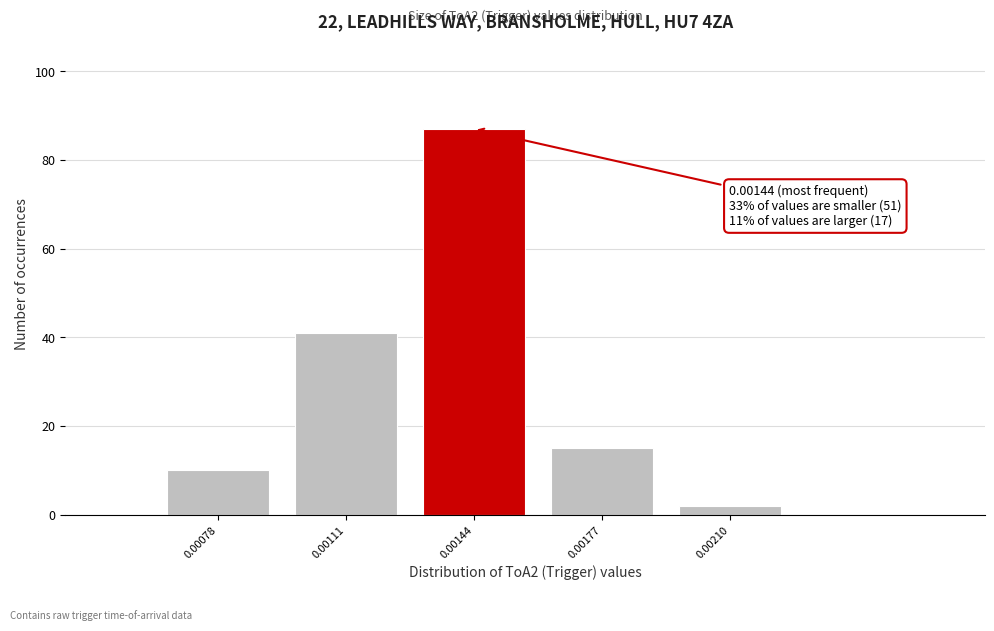

Reading left to right, transcribe all the data shown in this chart.

10	41	87	15	2